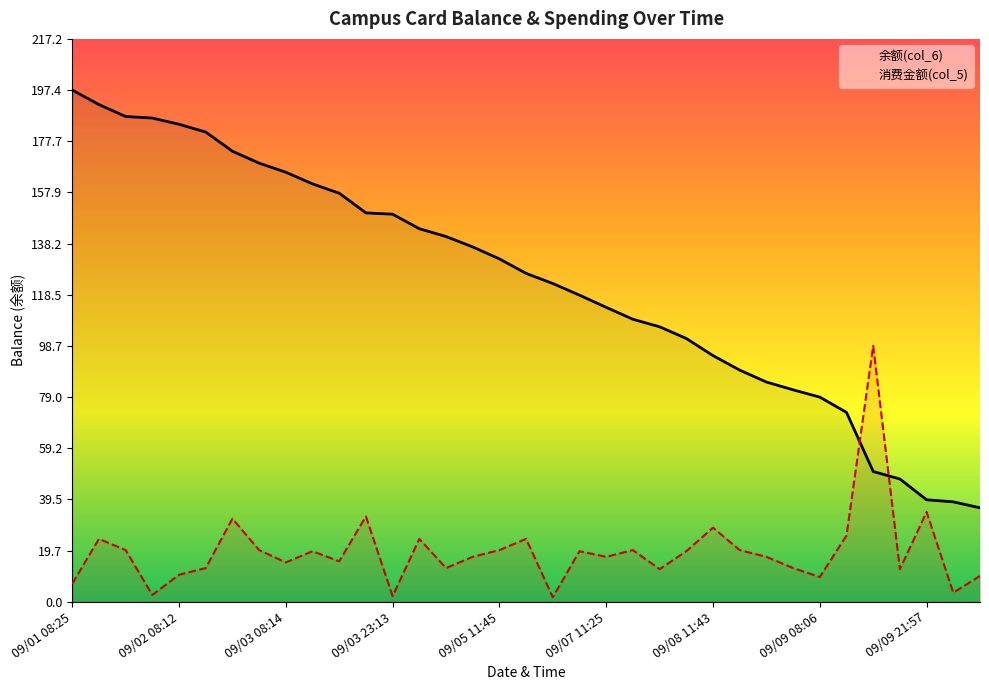

True or false: 余额(col_6) has a value of 78.9 at 09/09 08:06.

True